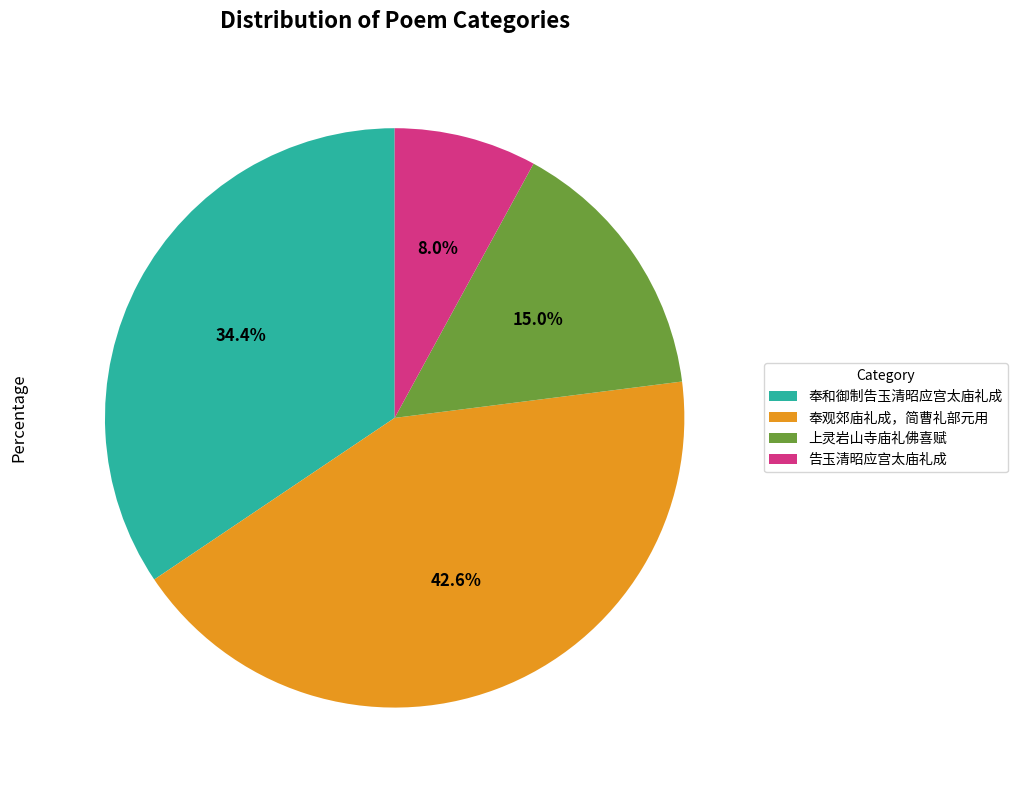

What is the smallest slice in the pie chart?

告玉清昭应宫太庙礼成